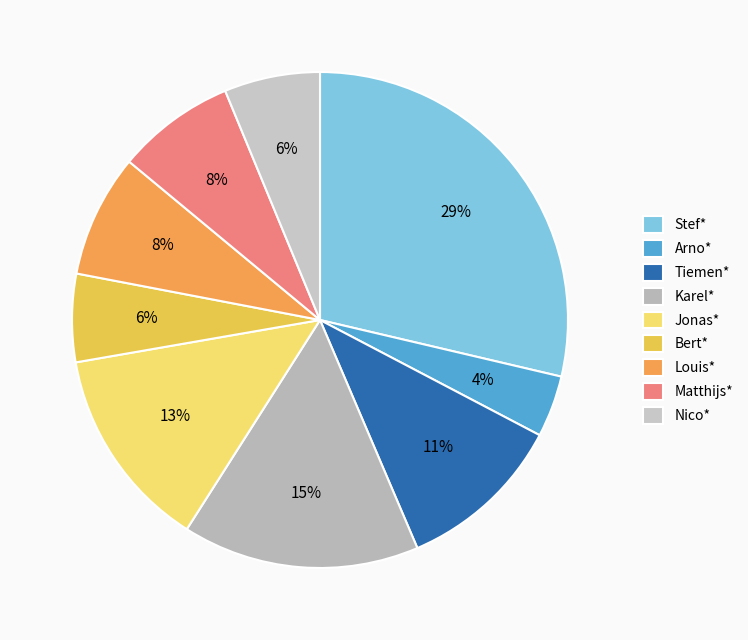

To the nearest percent, what is the average slice percentage?

11%